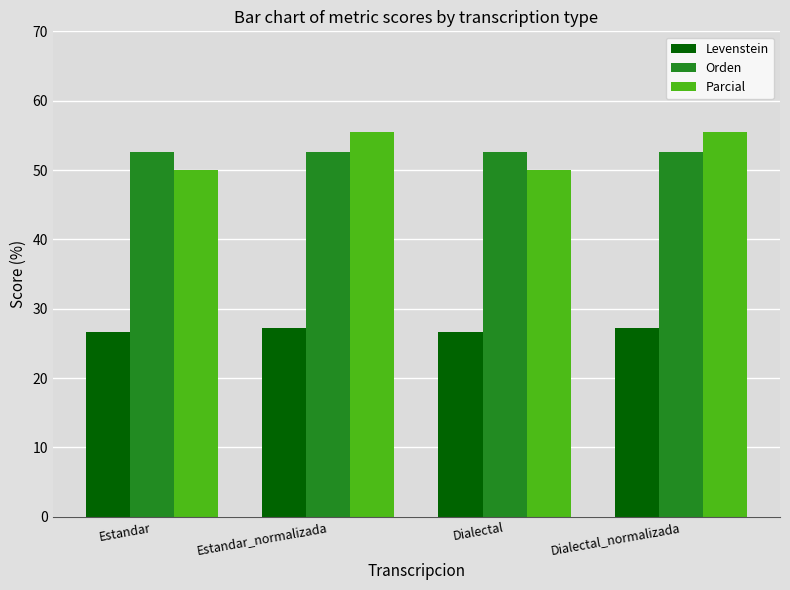

The Levenstein series shows 26.7 at Estandar. True or false?

True